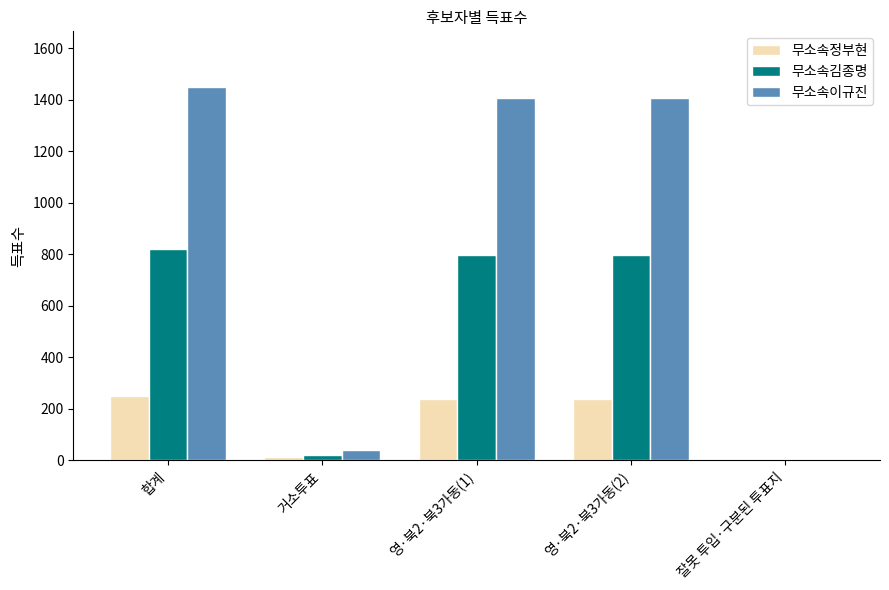

Are the bars horizontal?

No